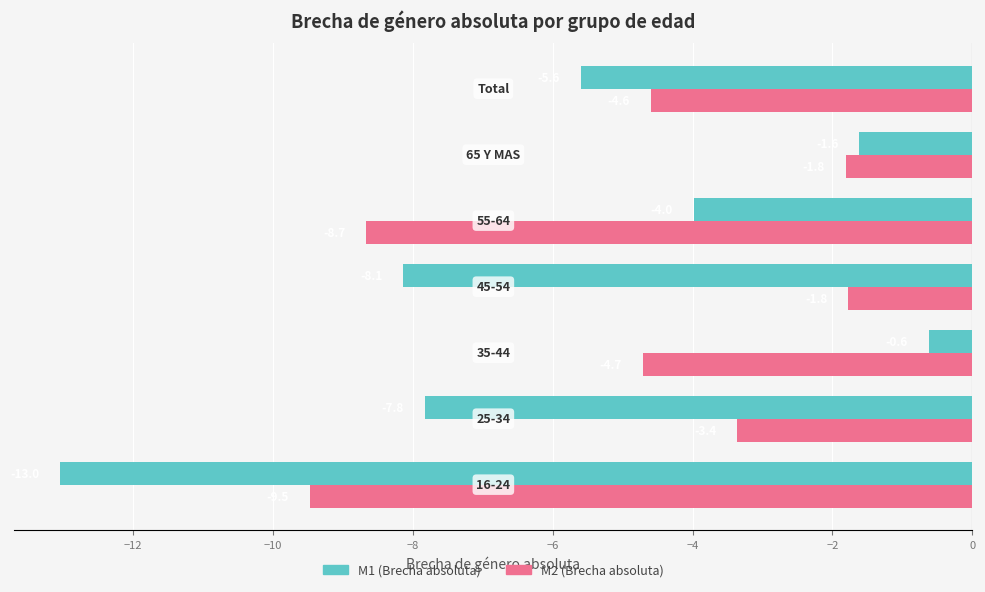

Which series has the largest total across all categories?

M2 (Brecha absoluta)